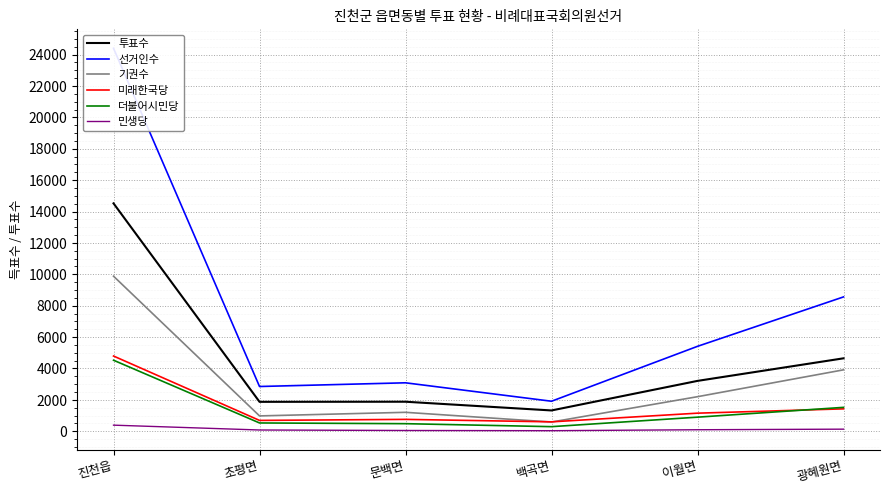

What position from the left is 이월면?

5